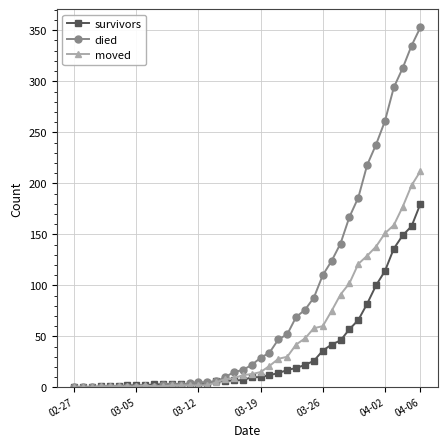

Does the chart display data point markers on the line(s)?

Yes